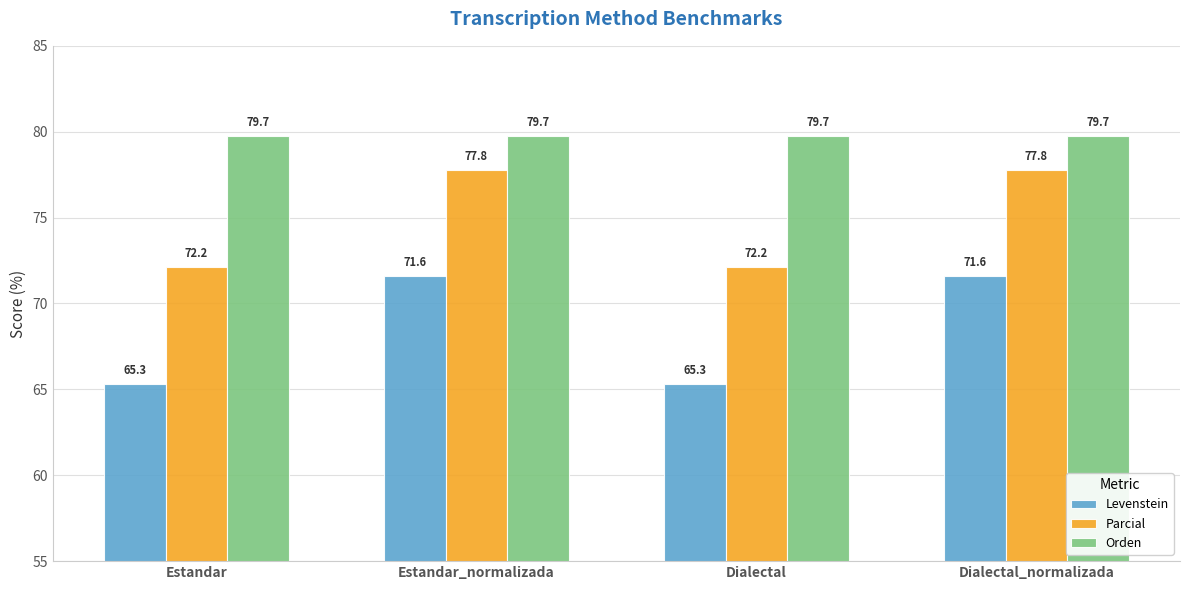

Reading left to right, extract all data points from this chart.

Levenstein: Estandar=65.3	Estandar_normalizada=71.6	Dialectal=65.3	Dialectal_normalizada=71.6
Parcial: Estandar=72.2	Estandar_normalizada=77.8	Dialectal=72.2	Dialectal_normalizada=77.8
Orden: Estandar=79.7	Estandar_normalizada=79.7	Dialectal=79.7	Dialectal_normalizada=79.7